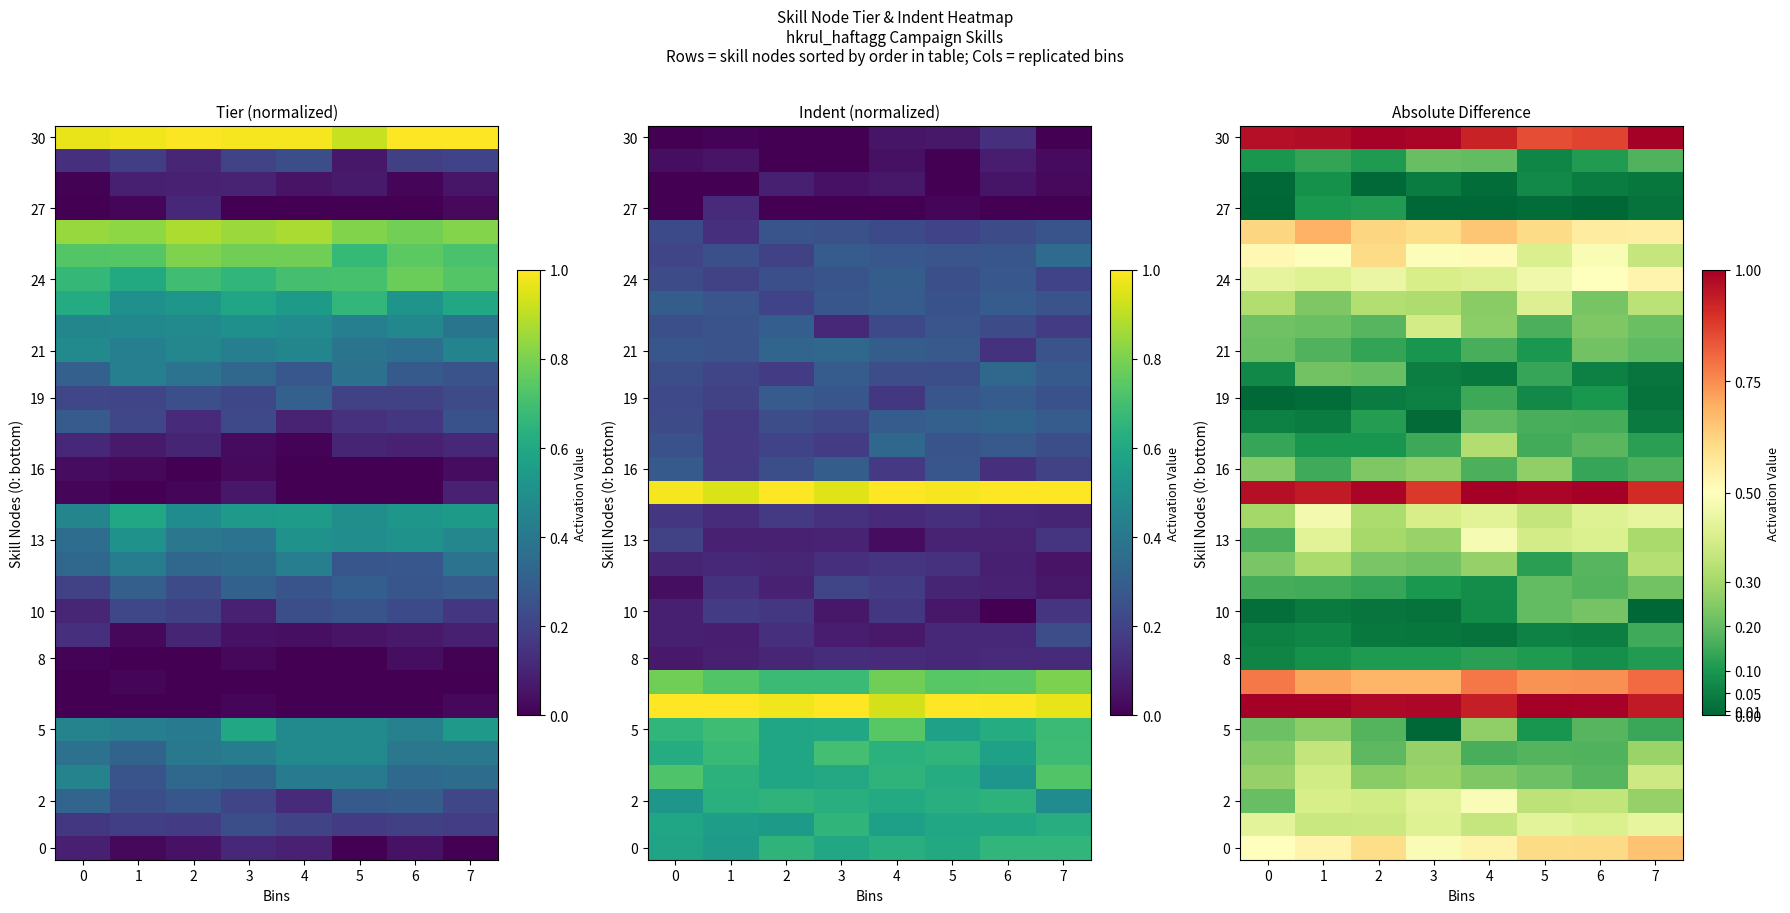

The value of 0 at 3 is 0.2. True or false?

False